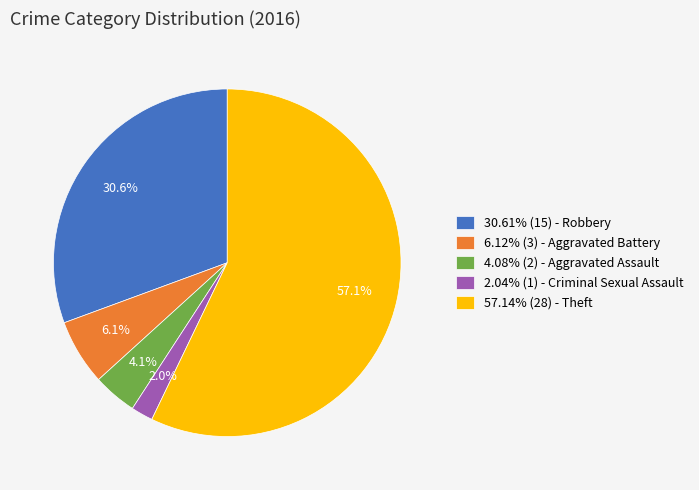

How many slices are in this pie chart?

5